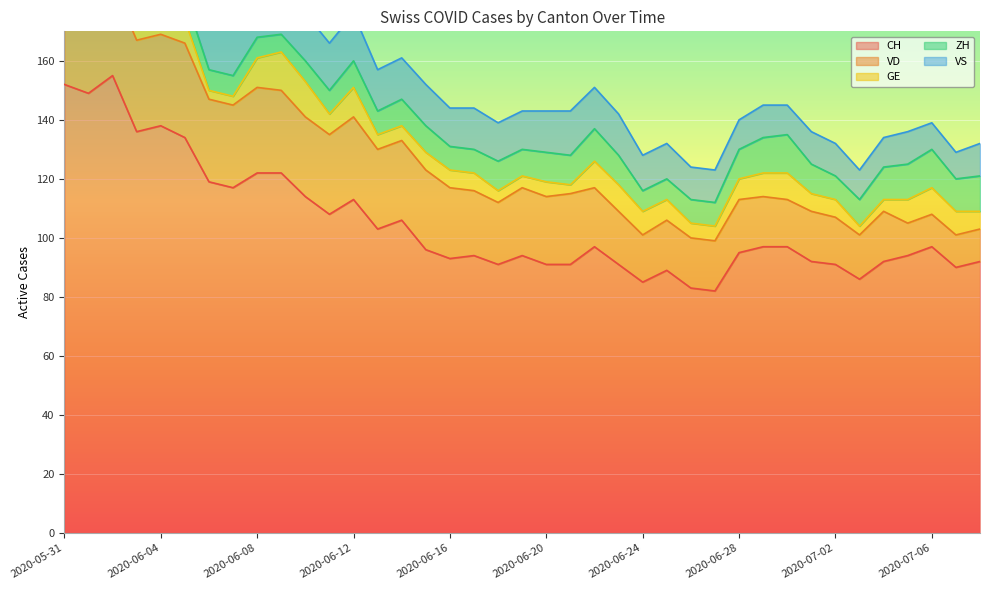

Reading left to right, transcribe all the data shown in this chart.

CH: 152	149	155	136	138	134	119	117	122	122	114	108	113	103	106	96	93	94	91	94	91	91	97	91	85	89	83	82	95	97	97	92	91	86	92	94	97	90	92
VD: 29	28	31	31	31	32	28	28	29	28	27	27	28	27	27	27	24	22	21	23	23	24	20	18	16	17	17	17	18	17	16	17	16	15	17	11	11	11	11
GE: 2	2	8	8	10	8	3	3	10	13	12	7	10	5	5	6	6	6	4	4	5	3	9	9	8	7	5	5	7	8	9	6	6	3	4	8	9	8	6
ZH: 11	11	11	9	9	8	7	7	7	6	7	8	9	8	9	9	8	8	10	9	10	10	11	10	7	7	8	8	10	12	13	10	8	9	11	12	13	11	12
VS: 16	16	16	15	16	16	16	16	16	16	16	16	16	14	14	14	13	14	13	13	14	15	14	14	12	12	11	11	10	11	10	11	11	10	10	11	9	9	11